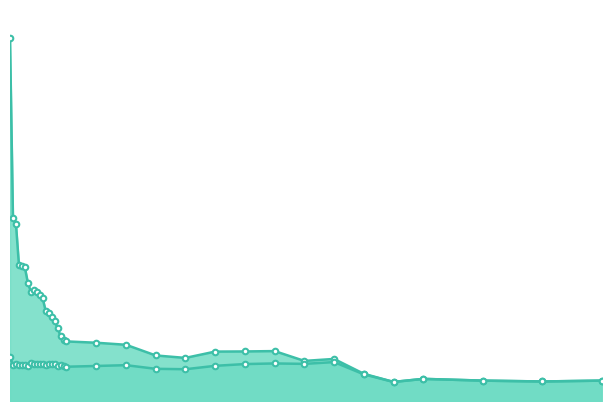

Which series has the largest total across all categories?

KL-MLE